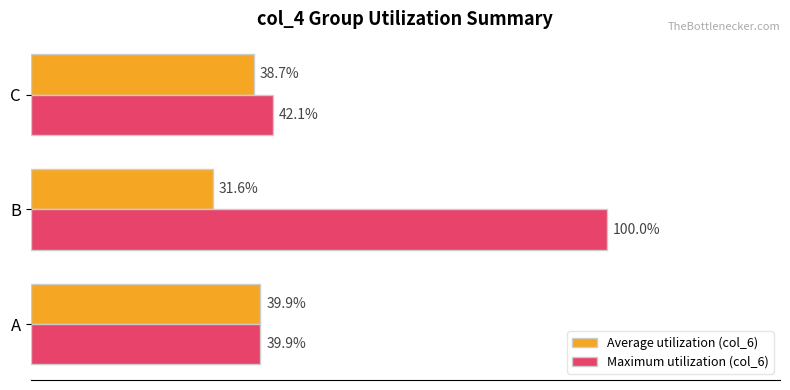

At C, list the series in order from smallest to largest.

Average utilization (col_6), Maximum utilization (col_6)